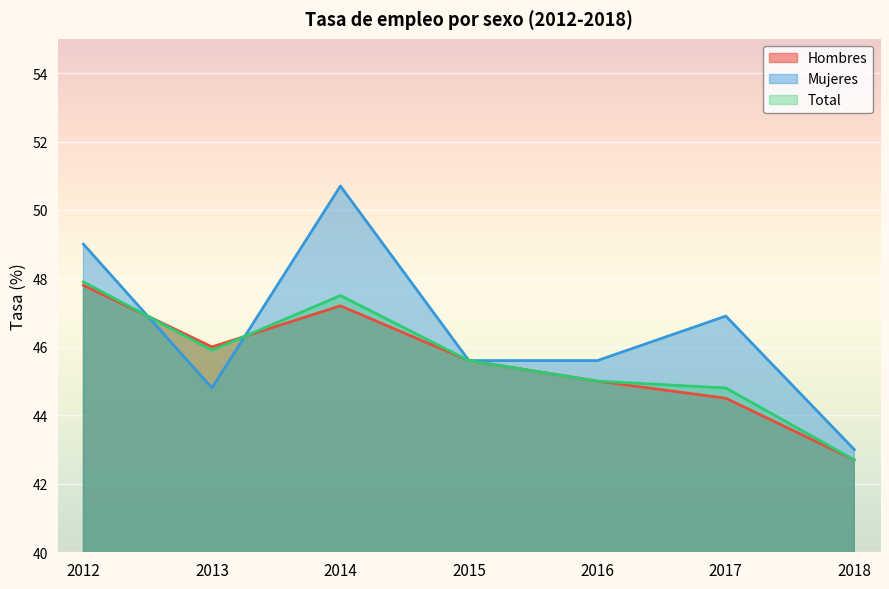

How many times do Mujeres and Total cross each other?

2